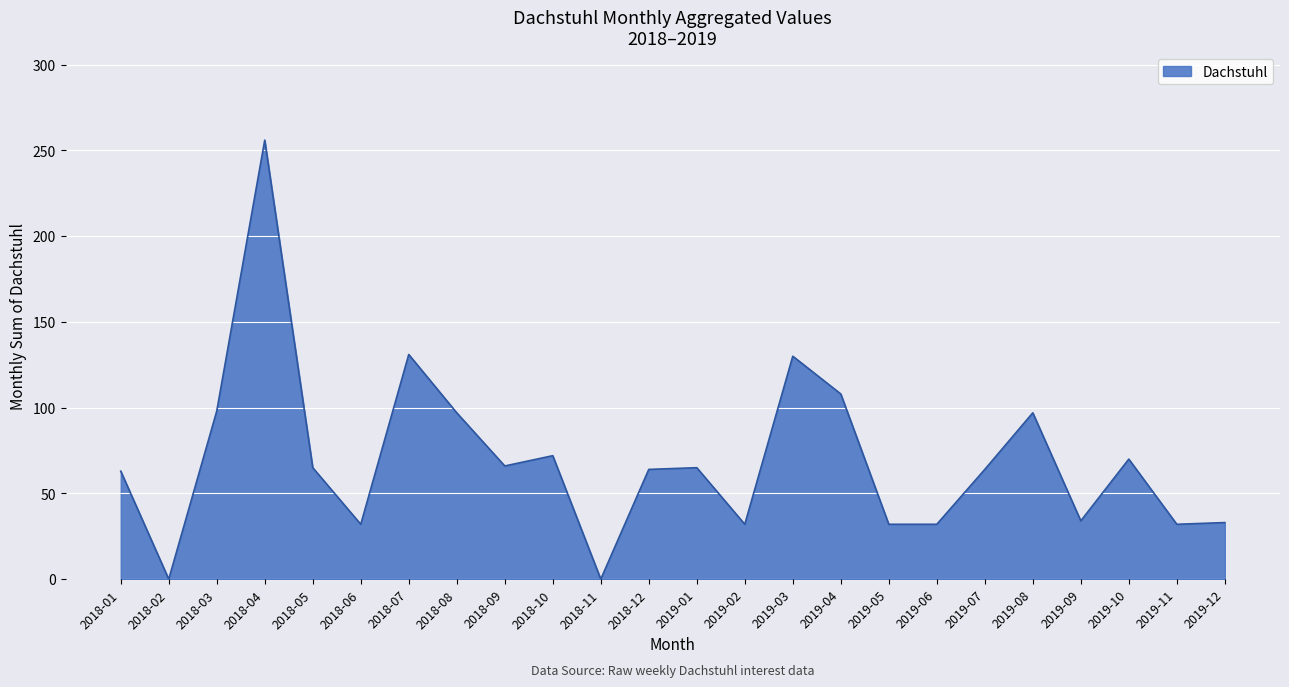

Between 2018-05 and 2018-10, which is larger?

2018-10